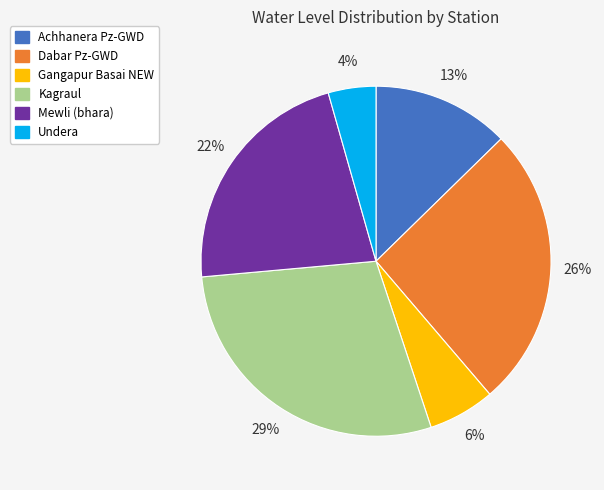

How many slices are in this pie chart?

6